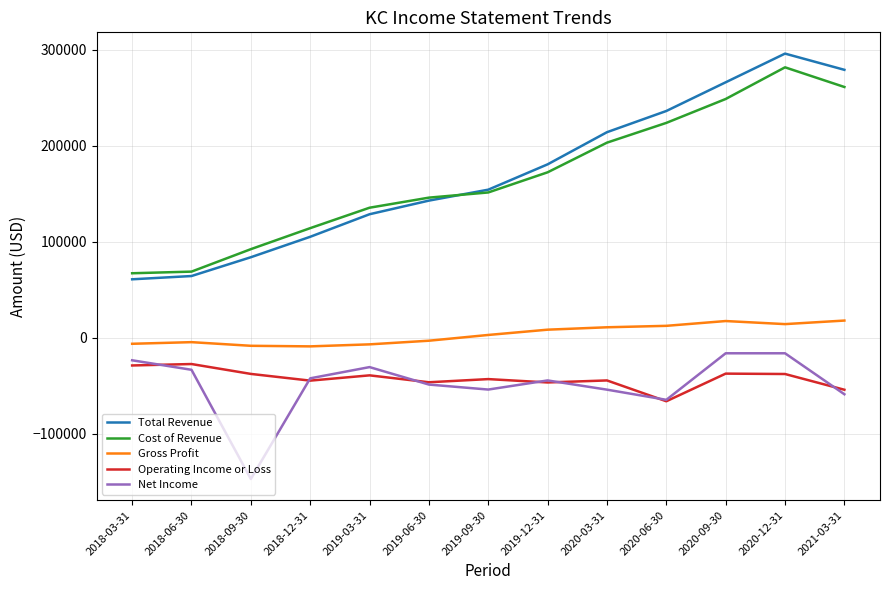

Which series has the largest range (max minus min)?

Total Revenue